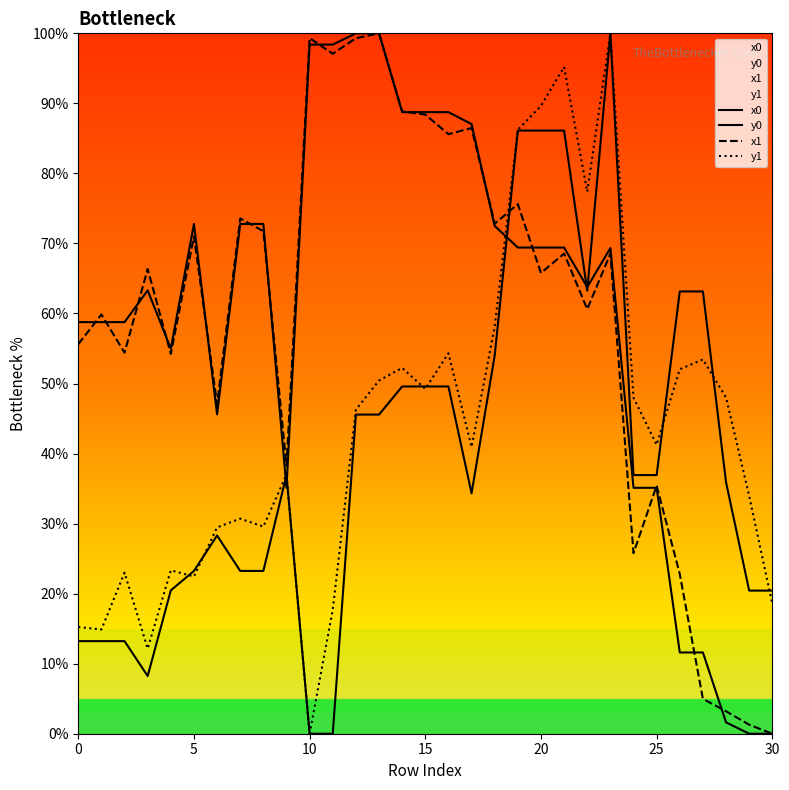

Is the value of y1 at 27 greater than the value of y0 at 27?

No